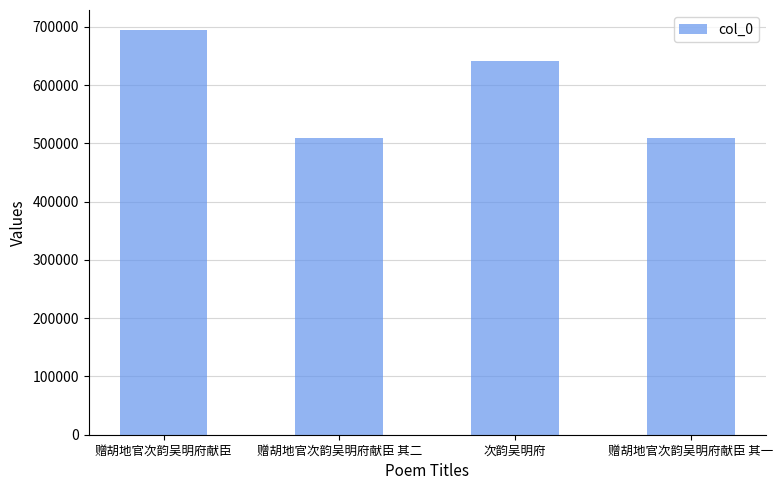

What is the label of the 3rd bar from the left?

次韵吴明府